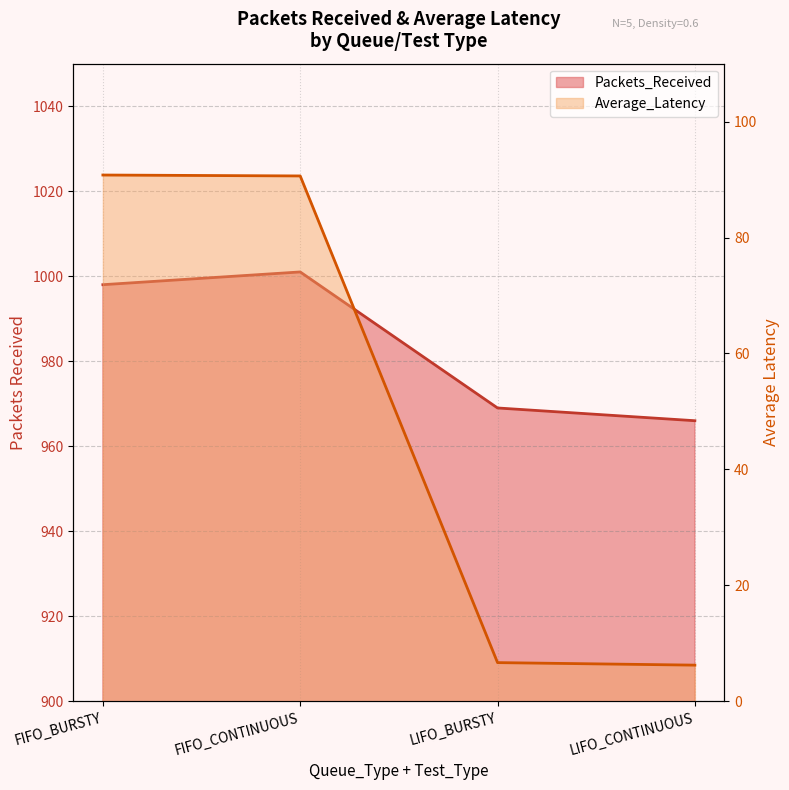

At LIFO_BURSTY, list the series in order from smallest to largest.

Average_Latency, Packets_Received